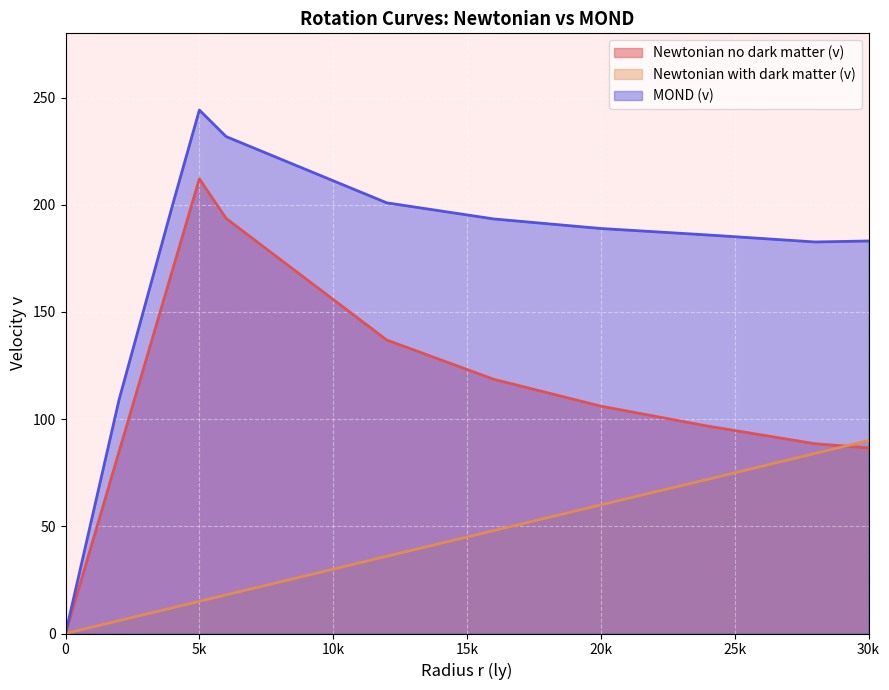

True or false: Newtonian with dark matter (v) and MOND (v) cross at least once.

False